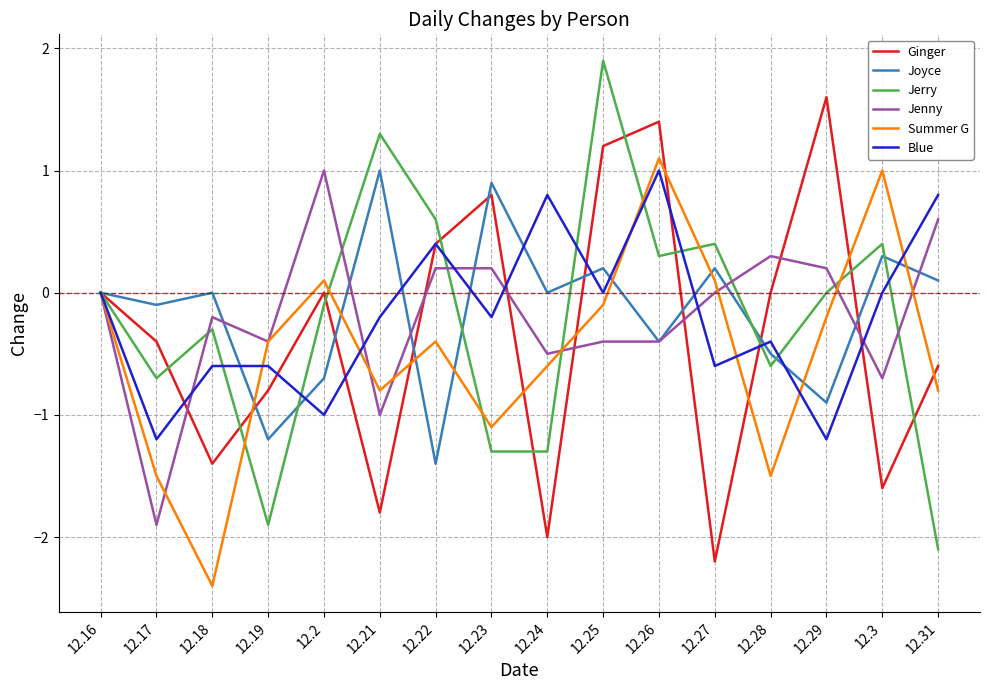

In Jerry, how many points are higher than both neighbors (excluding endpoints)?

5